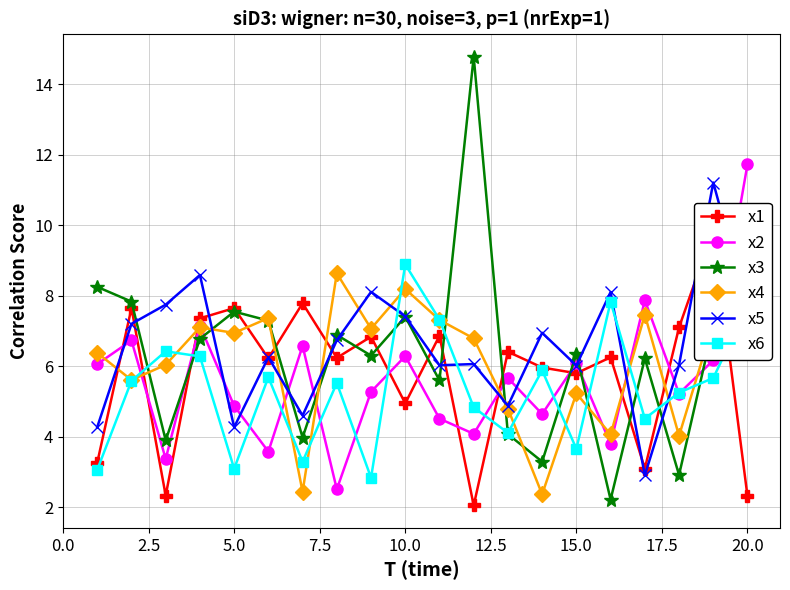

True or false: x4 has more than 1 interior local peaks.

True